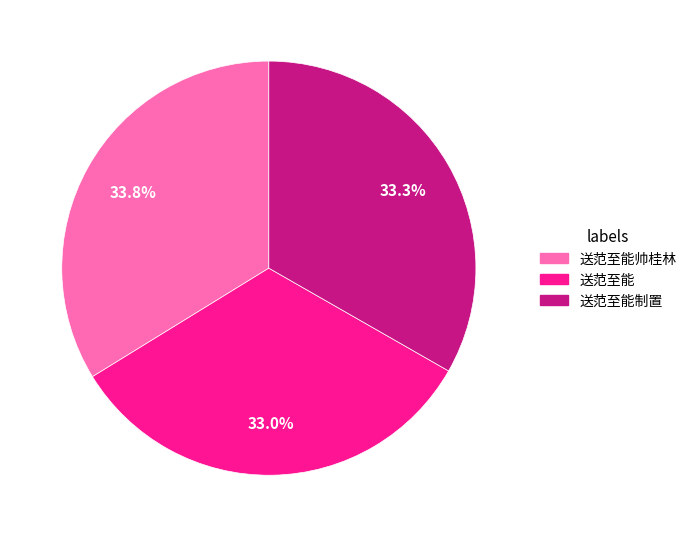

Does 送范至能制置 represent more than half of the total?

No